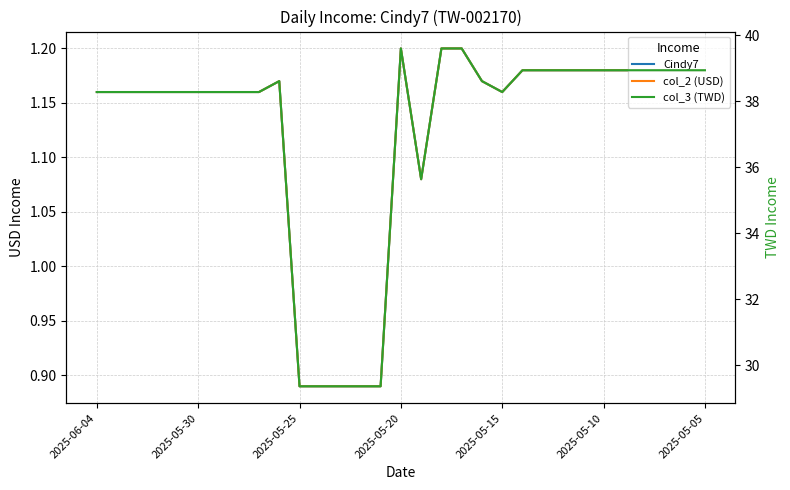

True or false: Cindy7 and col_3 (TWD) cross at least once.

False